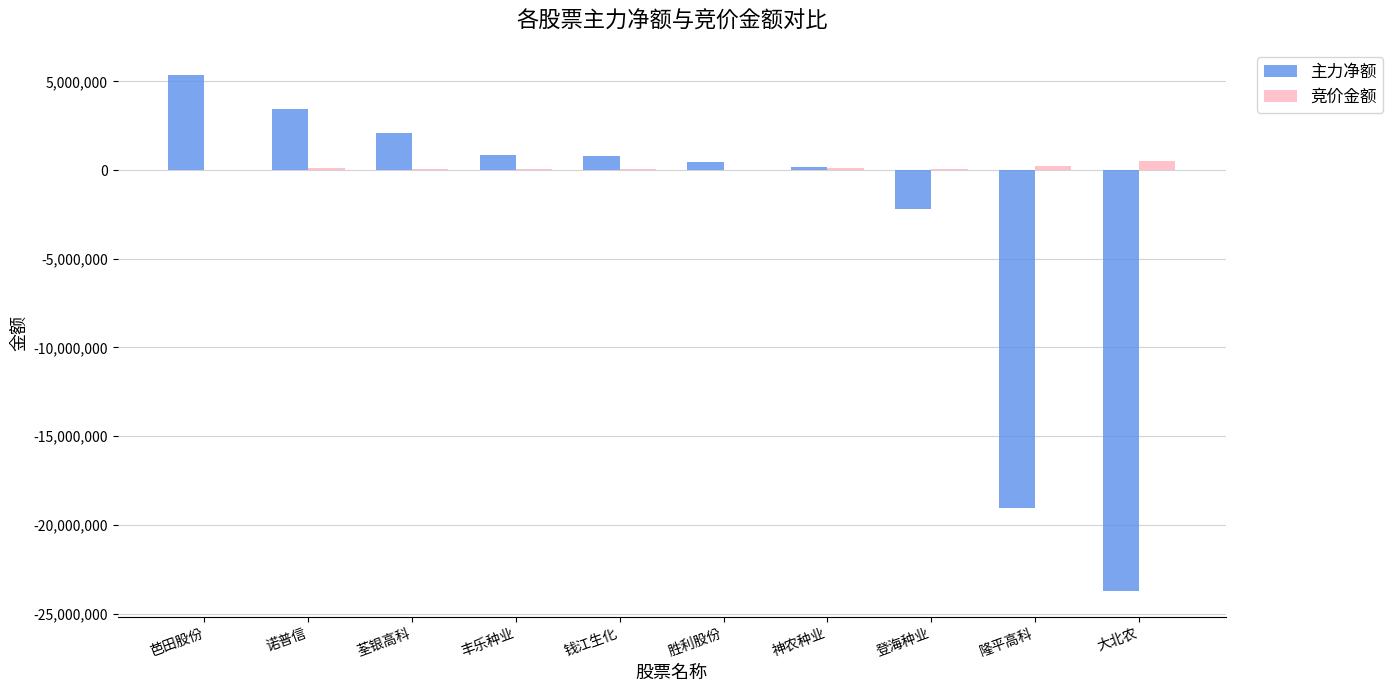

Which series has the largest total across all categories?

竞价金额